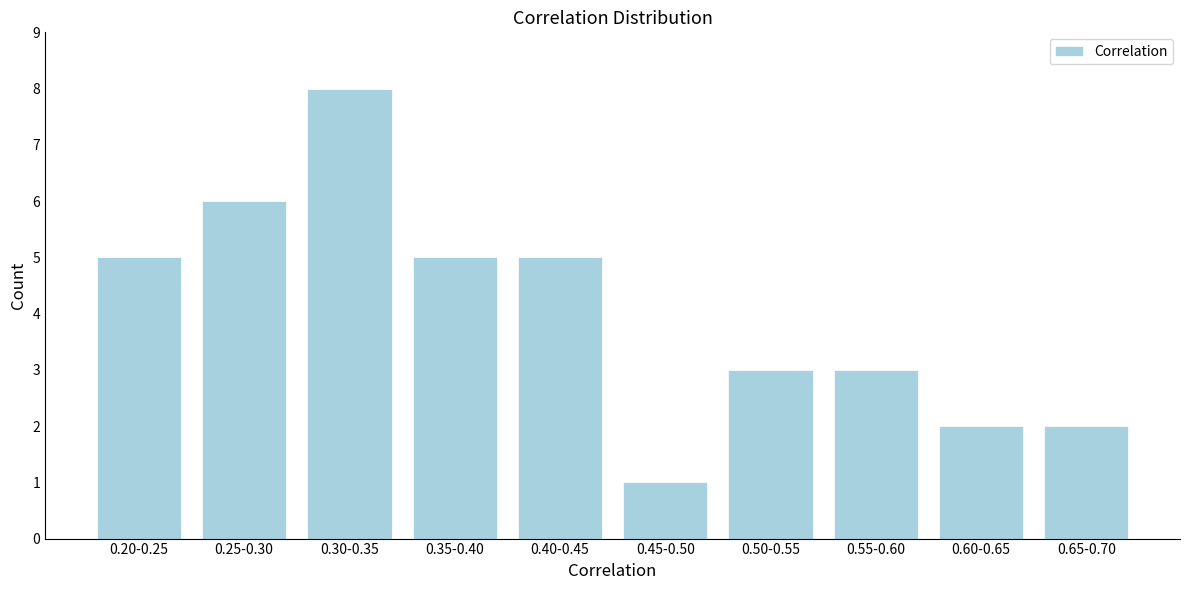

Reading right to left, transcribe all the data shown in this chart.

0.65-0.70=2	0.60-0.65=2	0.55-0.60=3	0.50-0.55=3	0.45-0.50=1	0.40-0.45=5	0.35-0.40=5	0.30-0.35=8	0.25-0.30=6	0.20-0.25=5